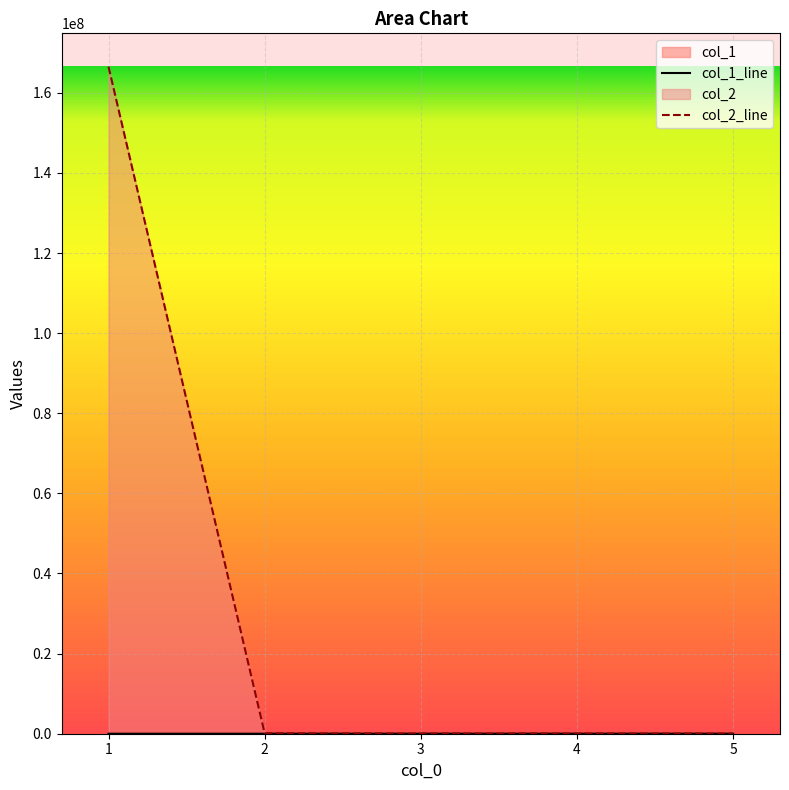

Which series has the largest total across all categories?

col_2_line